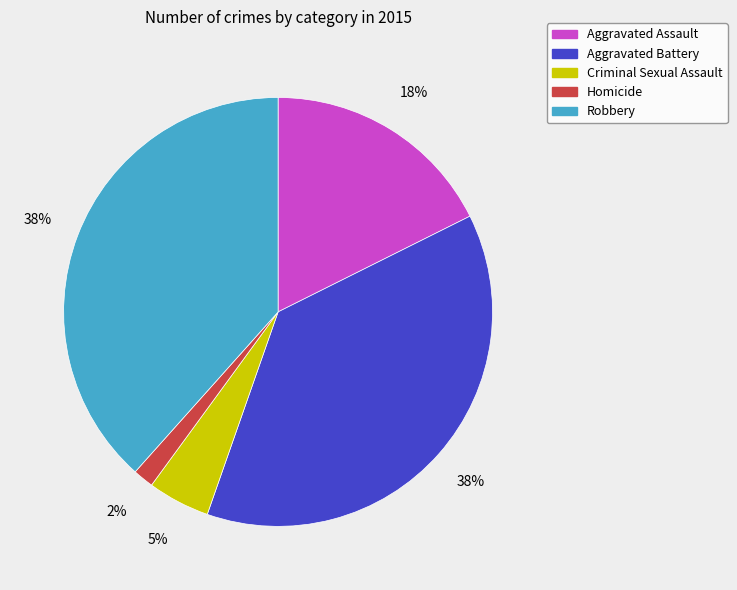

Is the sum of Robbery and Homicide greater than half?

No